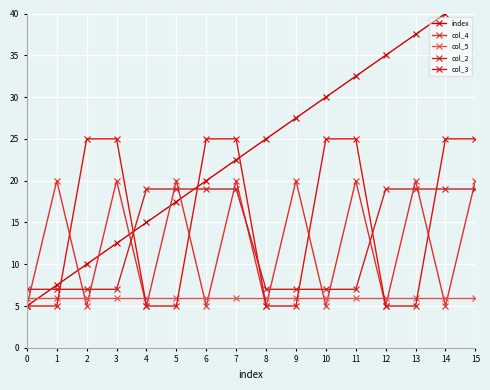

What is the maximum value for col_5?

6